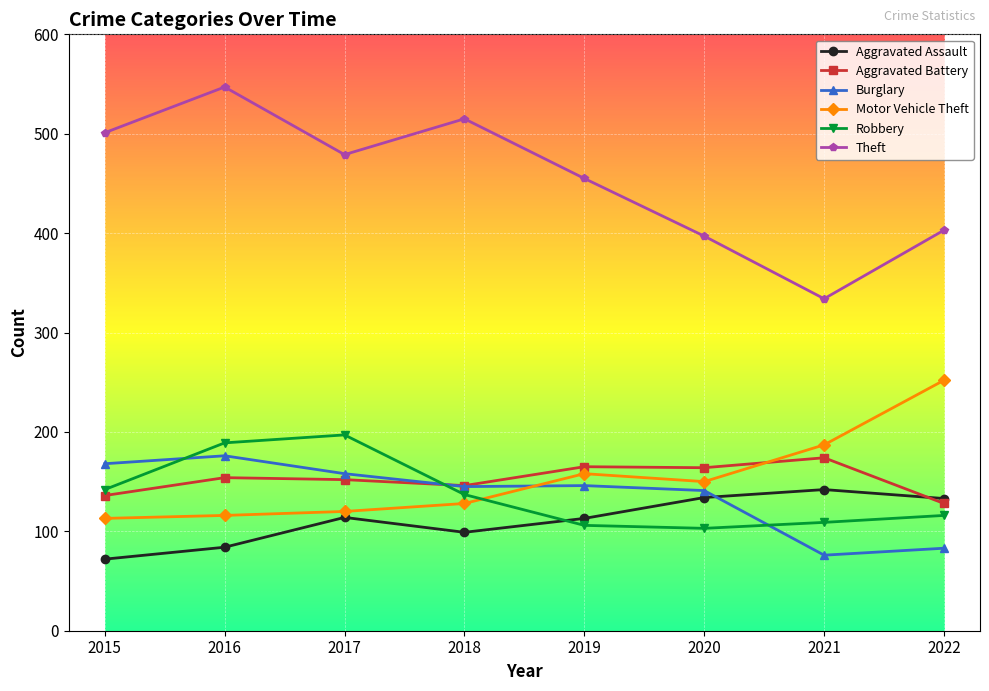

What is the minimum value for Aggravated Assault?

72